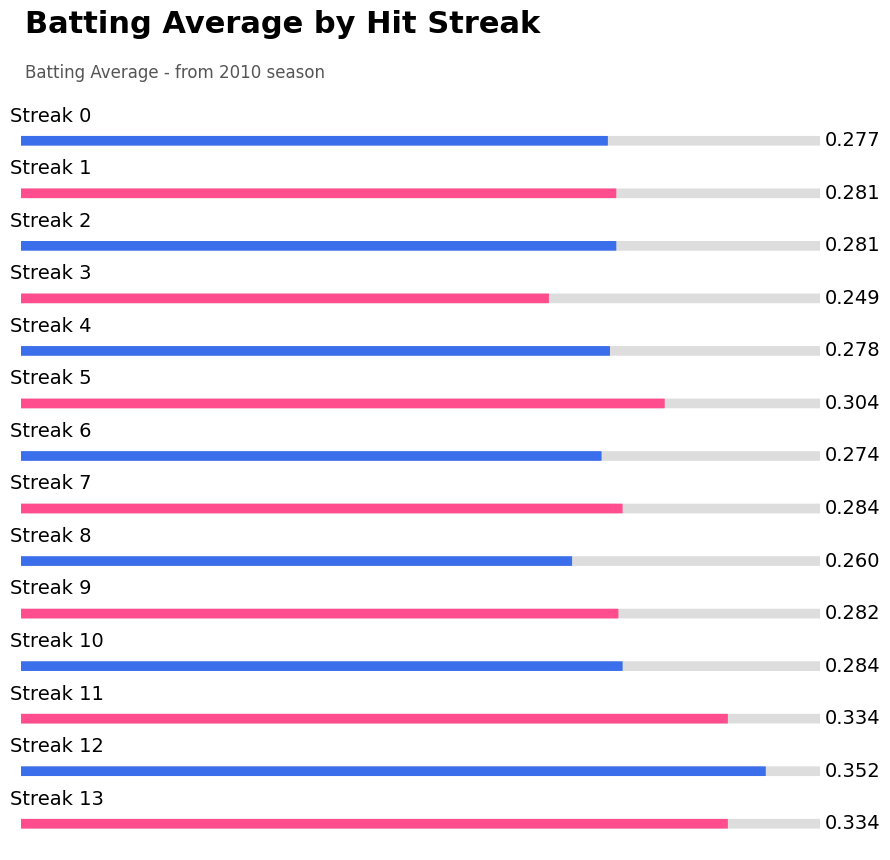

Reading left to right, list all the values displayed in this chart.

0.3	0.3	0.3	0.2	0.3	0.3	0.3	0.3	0.3	0.3	0.3	0.3	0.4	0.3